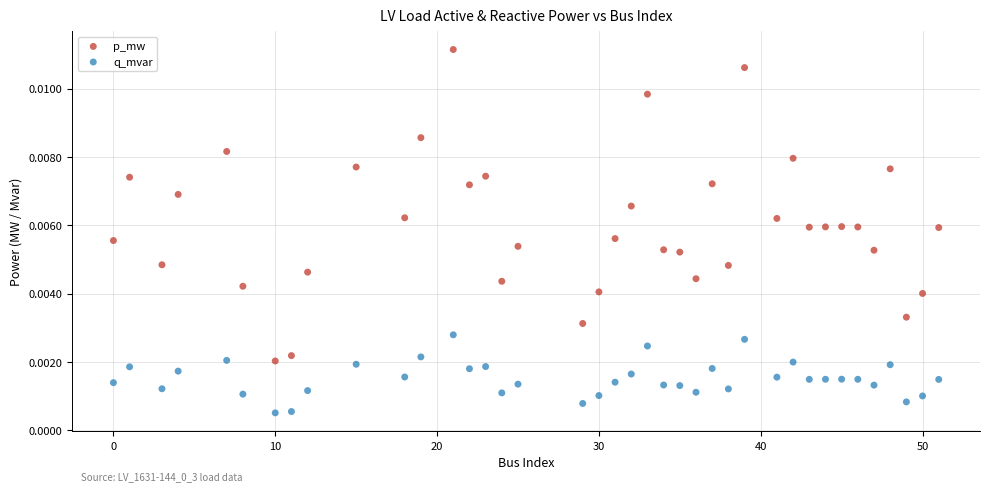

Across all data points, what is the range of X values (max minus min)?

51.0